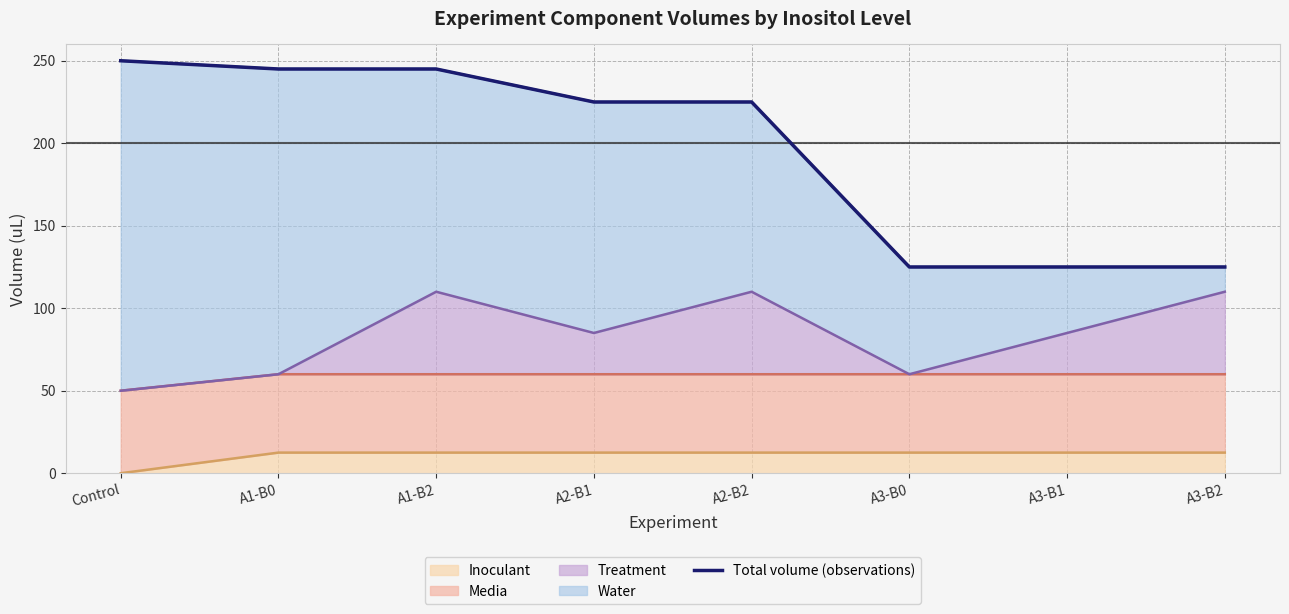

What is the maximum value shown in the chart?

250